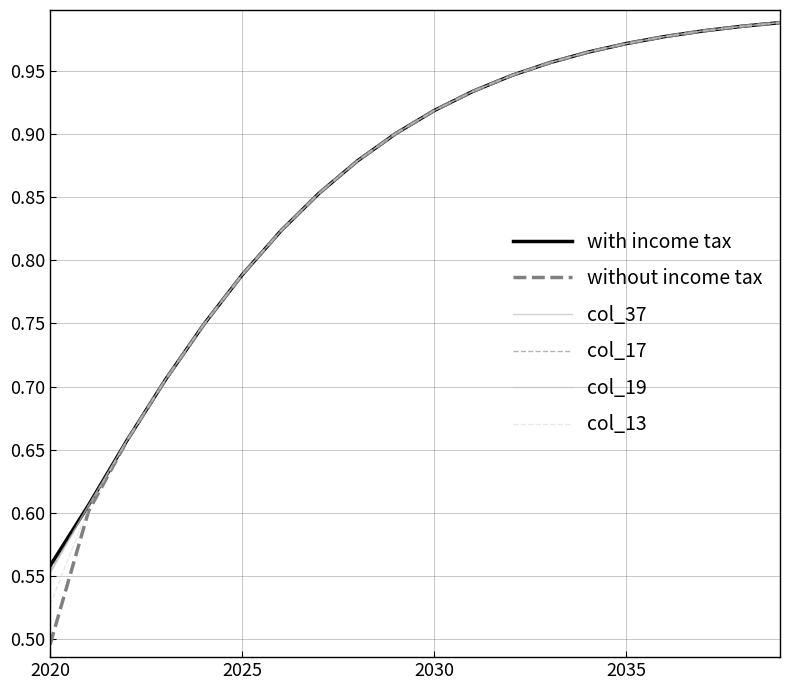

What is the difference between the maximum and minimum values in the col_19 series?

0.4